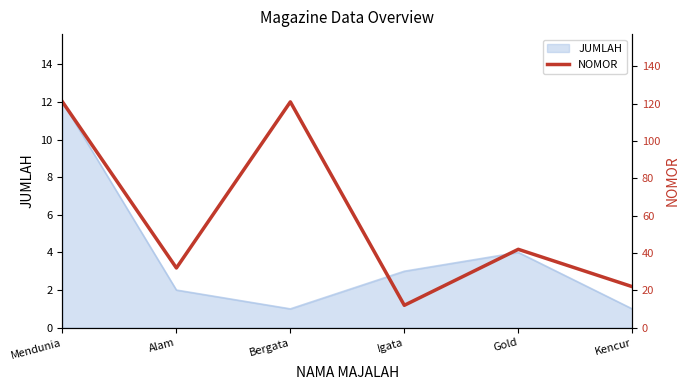

Reading left to right, transcribe all the data shown in this chart.

Mendunia=121	Alam=32	Bergata=121	Igata=12	Gold=42	Kencur=22